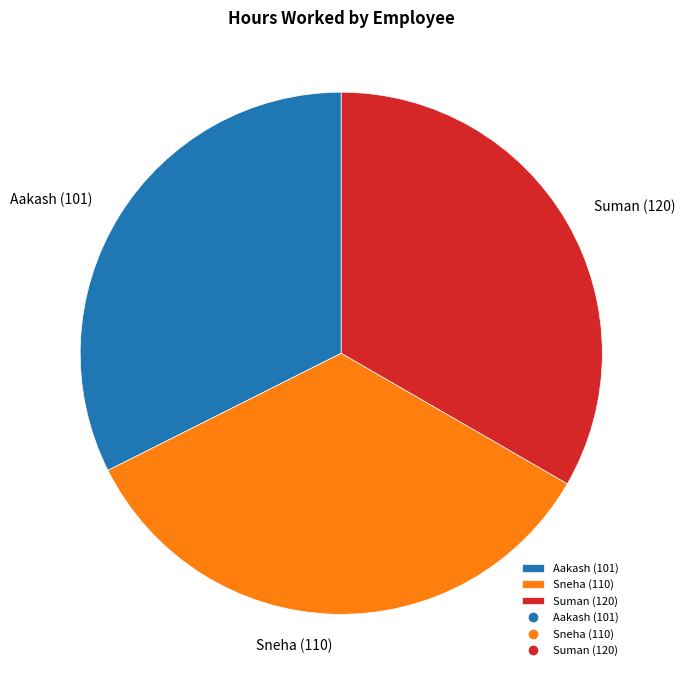

Which category has the smallest portion of the pie?

Aakash (101)